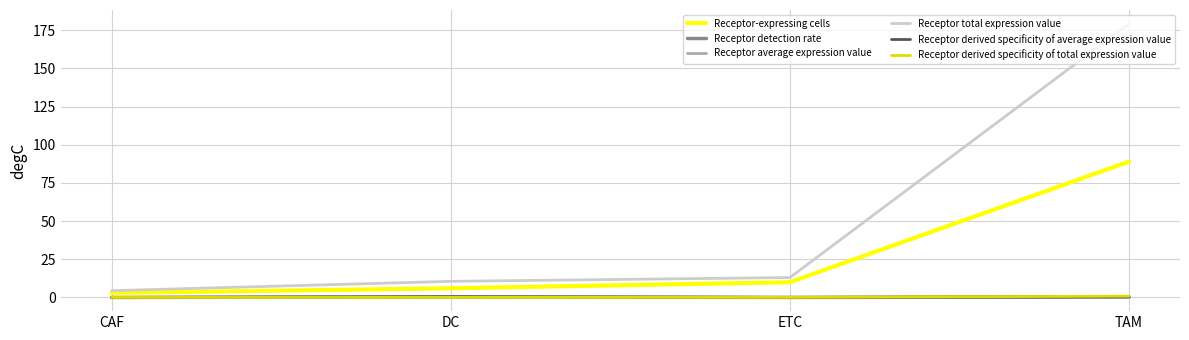

True or false: Receptor total expression value and Receptor detection rate intersect in this chart.

False